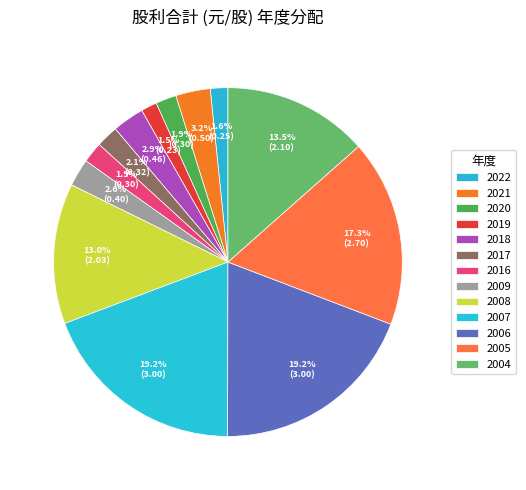

To the nearest percent, what is the average slice percentage?

8%